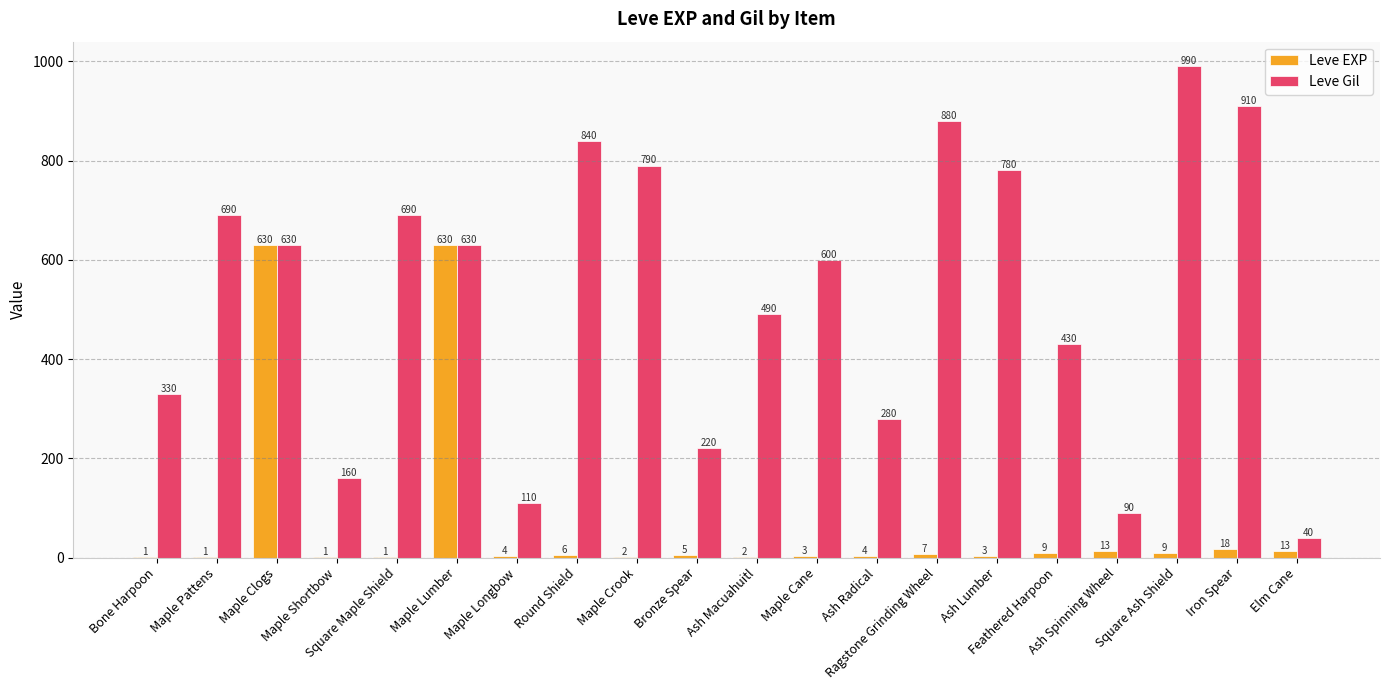

What is the greatest value displayed?

990